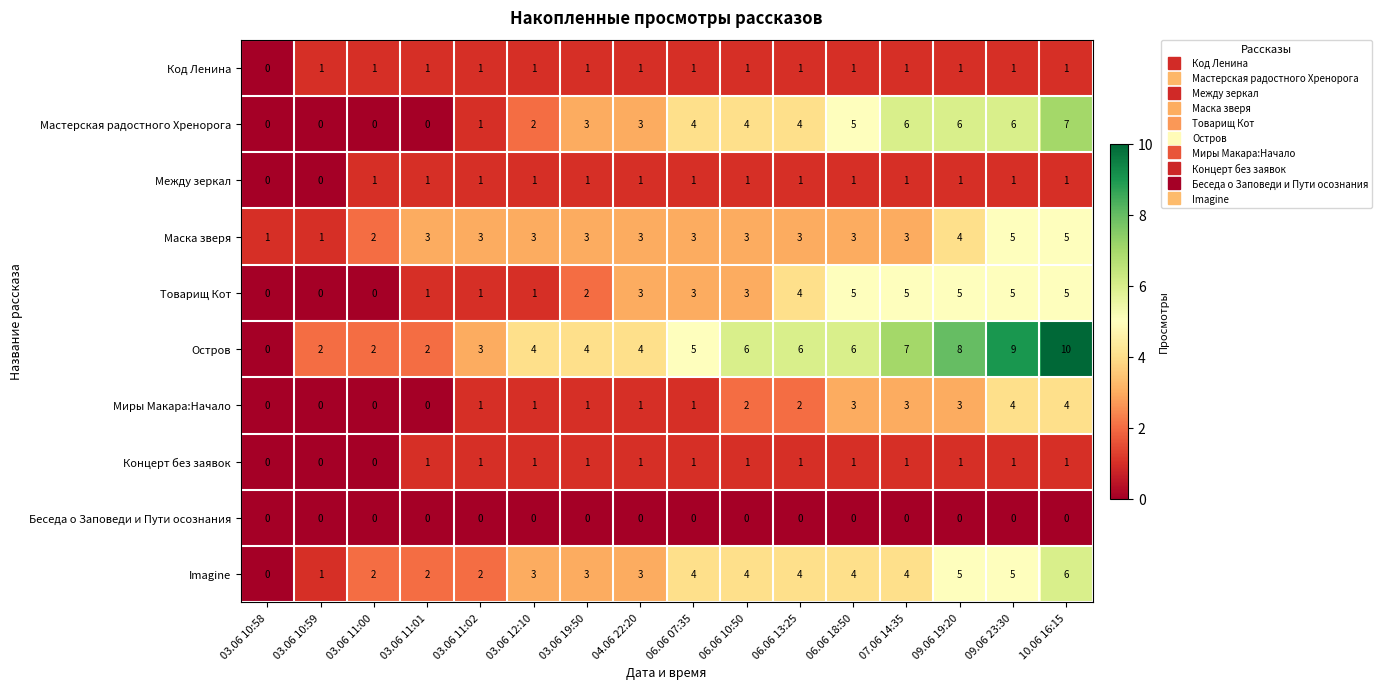

At which label does Остров reach its peak?

10.06 16:15